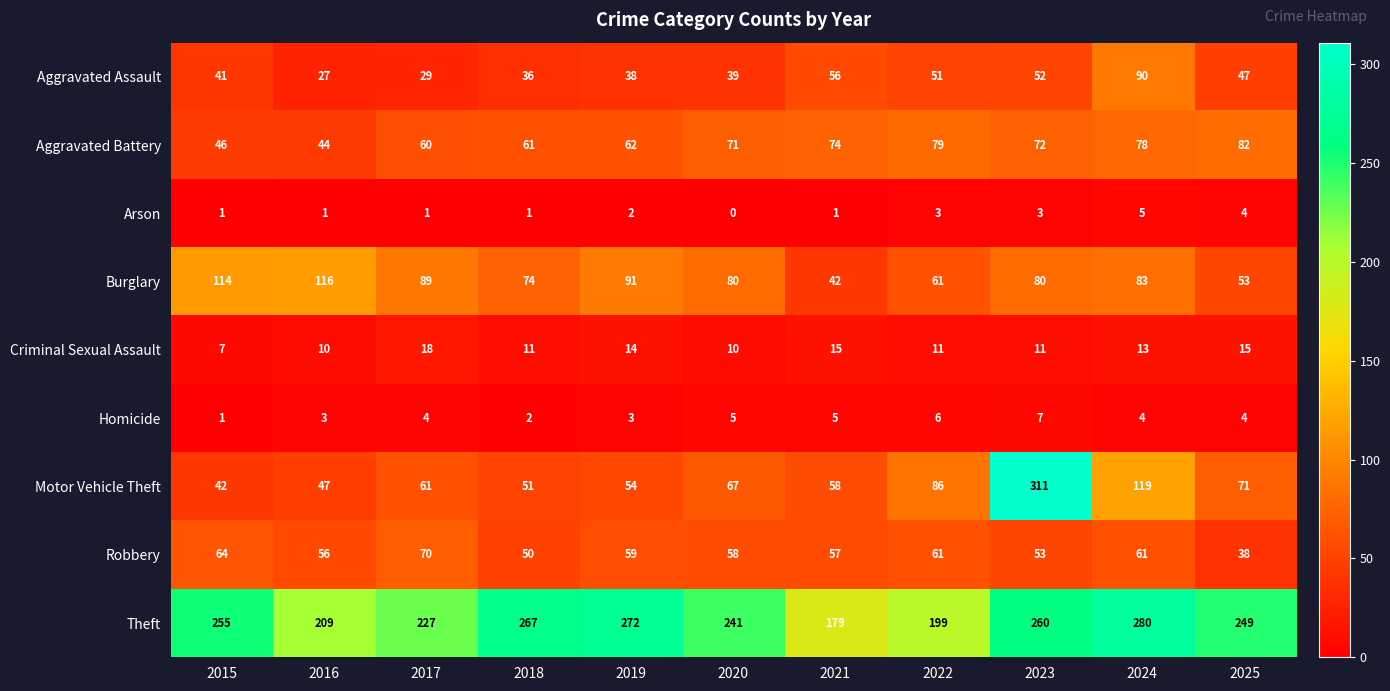

What is the difference between the second highest and minimum values in the Aggravated Battery series?

35